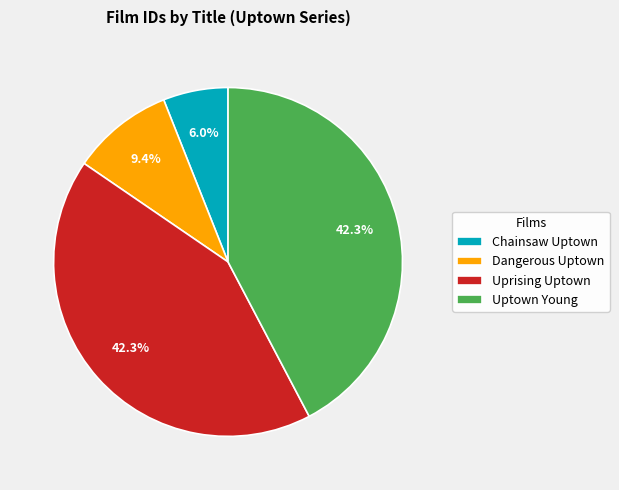

How many segments does this pie chart have?

4